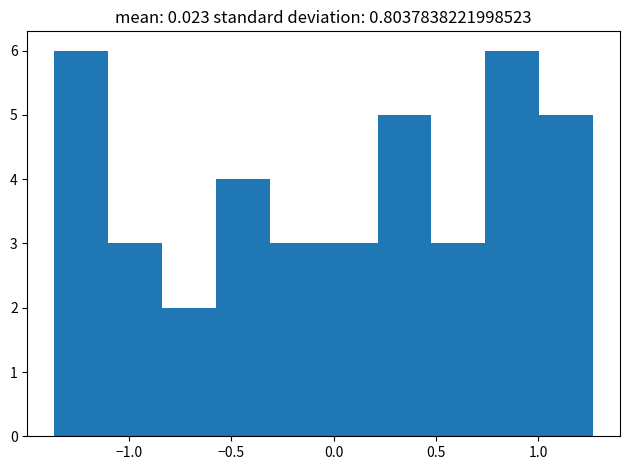

What is the height of the bar covering -1.35 to -1.10 on the x-axis? Neither the bar edges nor the heights are printed on the chart, so give them approximately, as read against the axes.

6